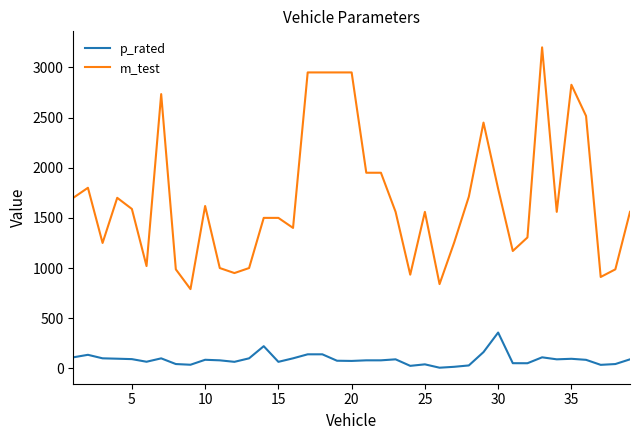

What is the maximum value shown in the chart?

3200.0